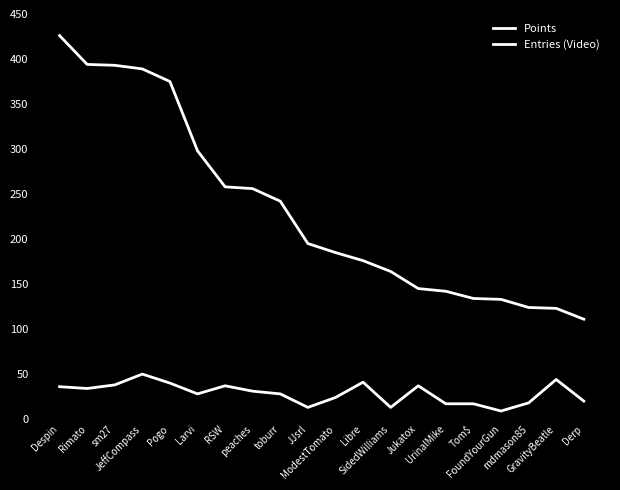

Does the chart display data point markers on the line(s)?

No